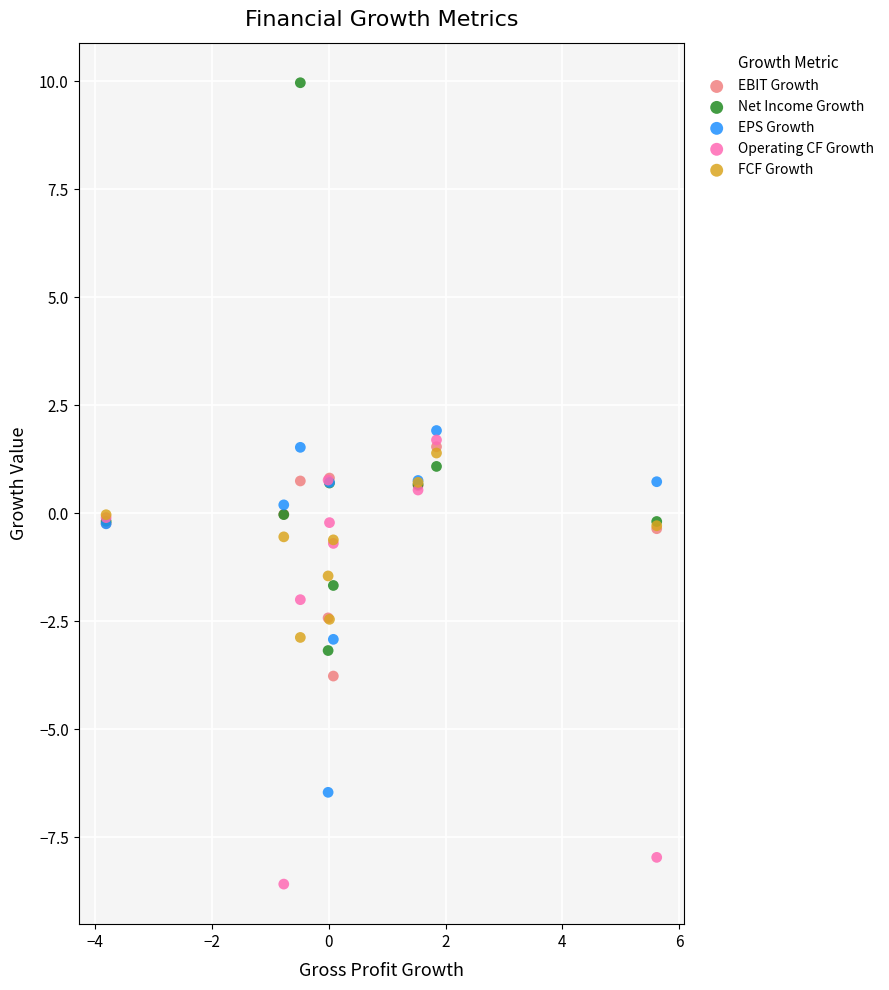

In the Net Income Growth series, what Y value is closest to 3?

1.1